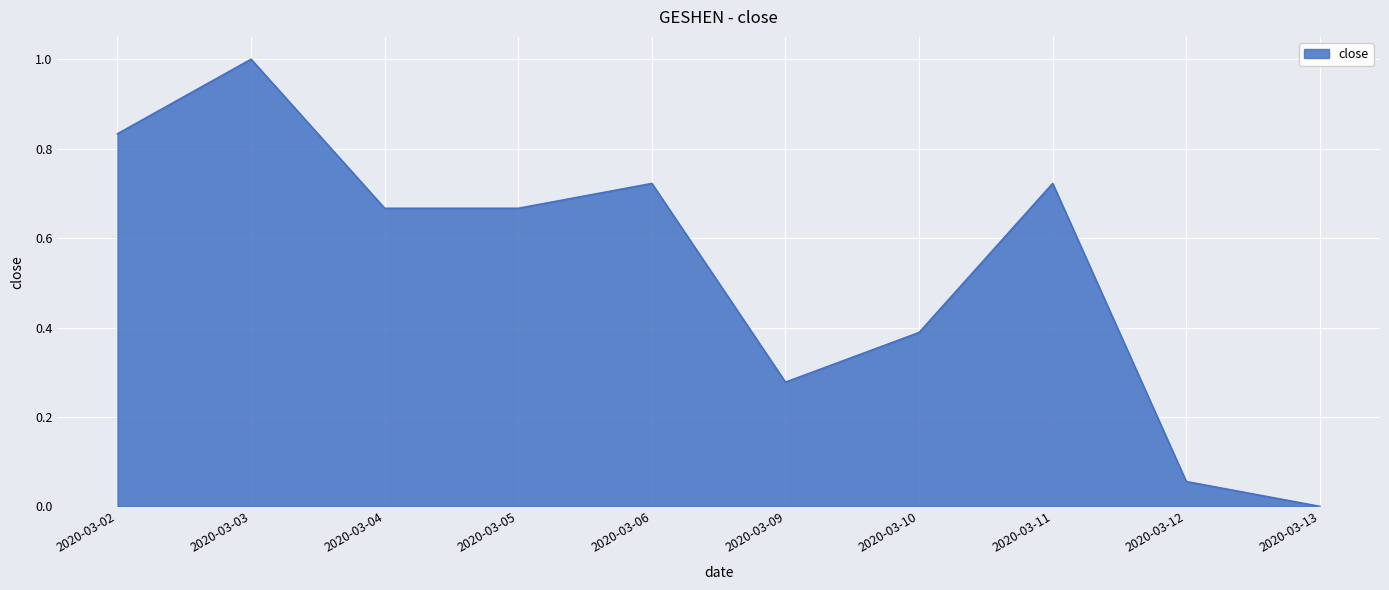

Which label corresponds to the smallest value in the chart?

2020-03-13